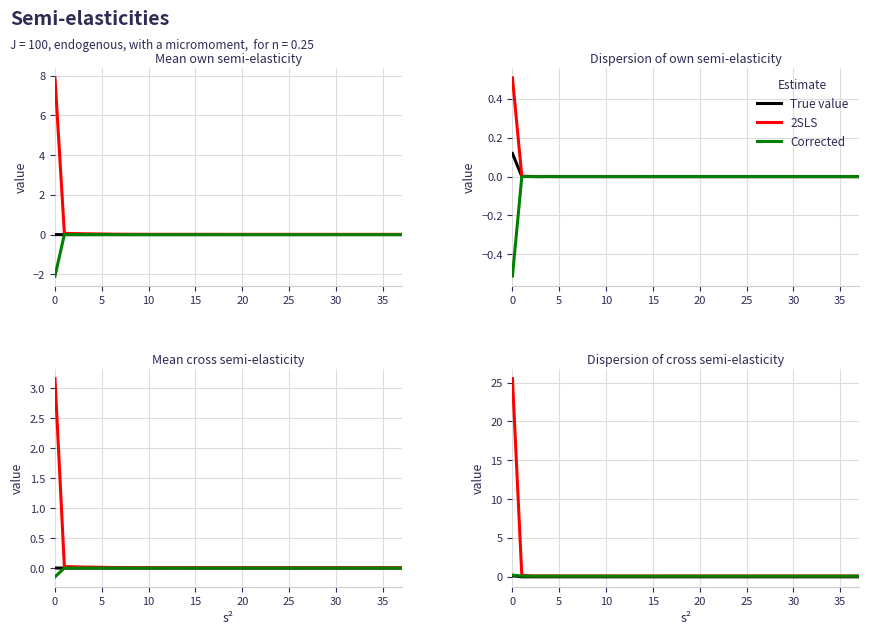

List the series in order of their peak value, lowest first.

True value, Corrected, 2SLS